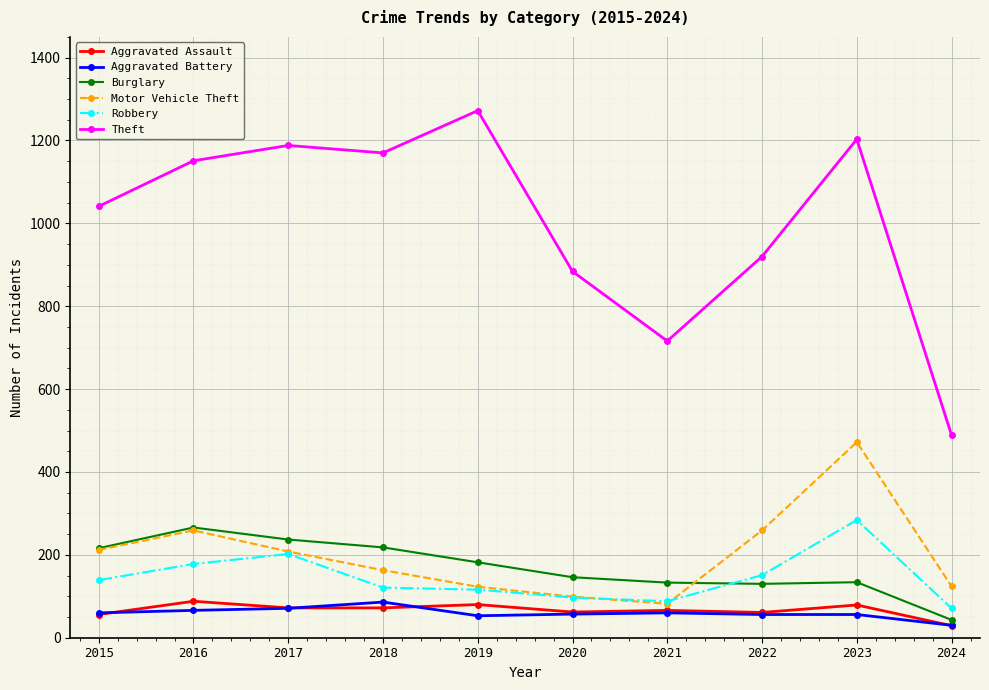

True or false: Motor Vehicle Theft has a value of 31 at 2019.

False